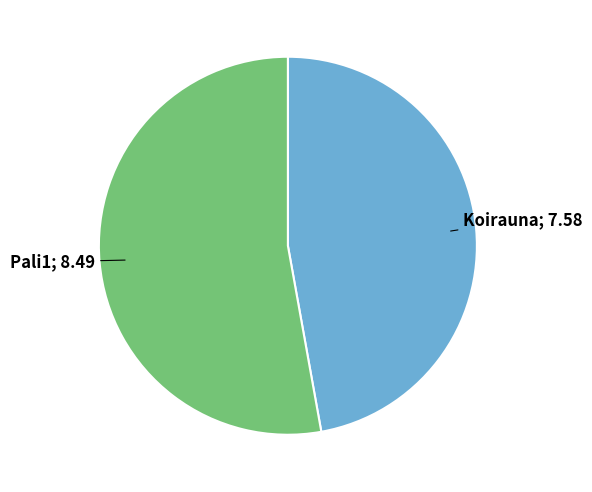

Does any single category account for the majority?

Yes